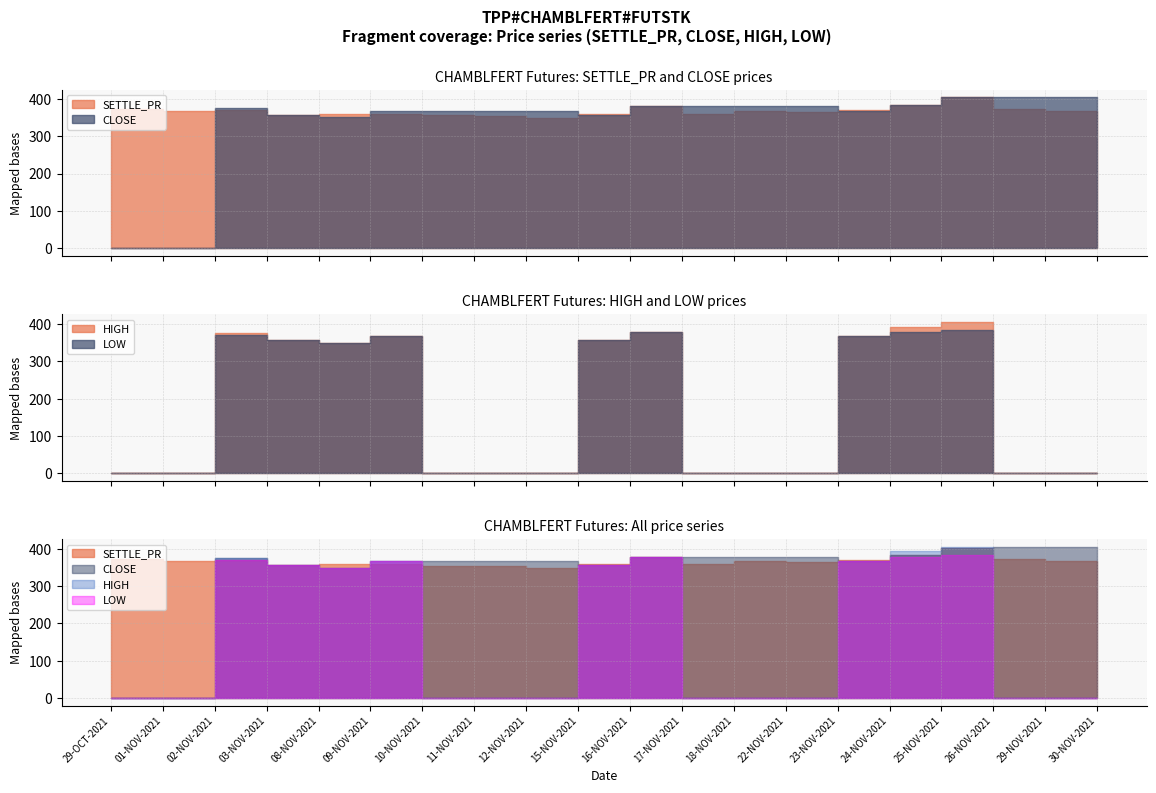

Where is LOW nearest to the value 192?

08-NOV-2021